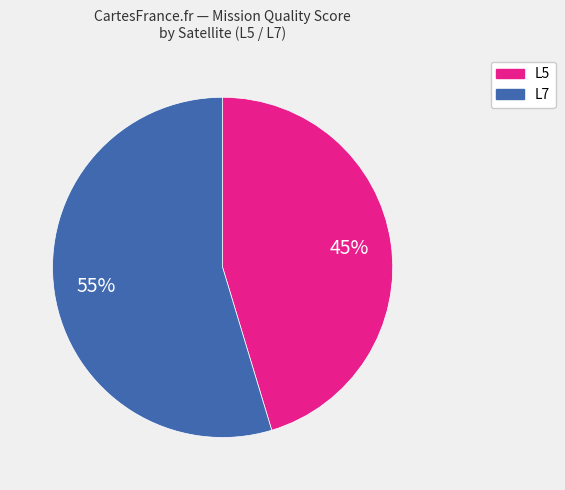

What is the largest slice in the pie chart?

L7